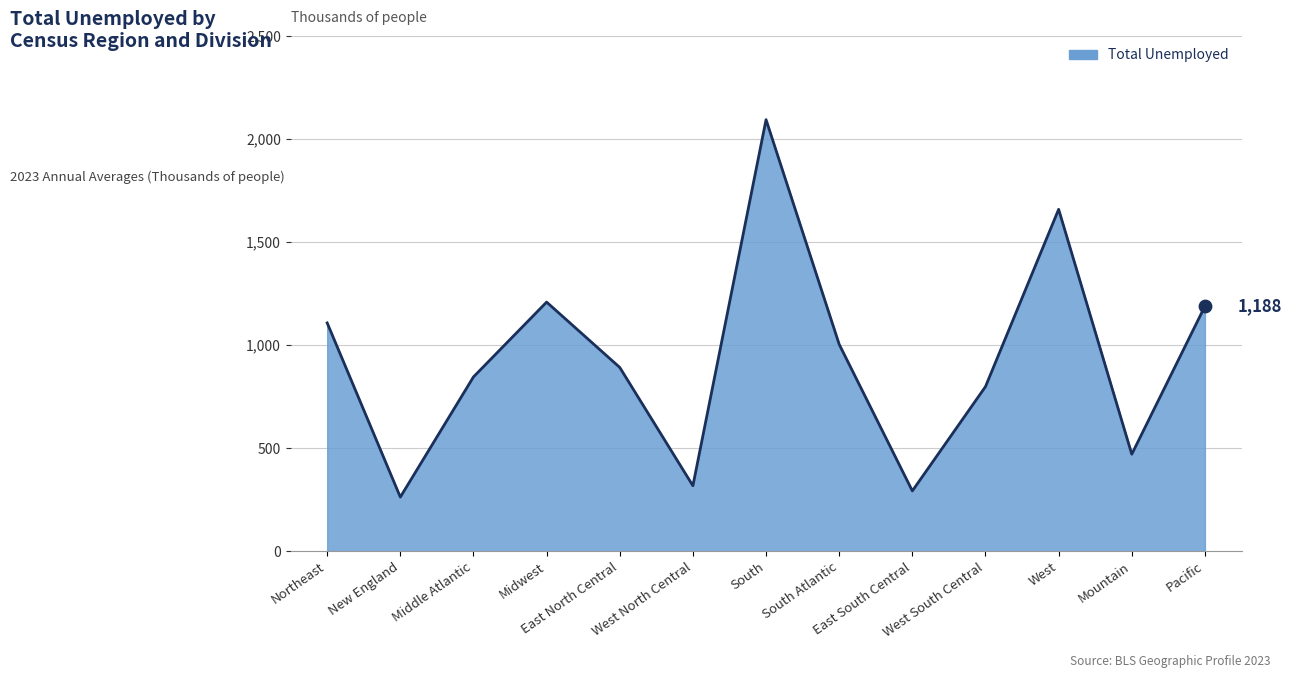

What is the ratio of the value at Northeast to the value at New England?

4.2